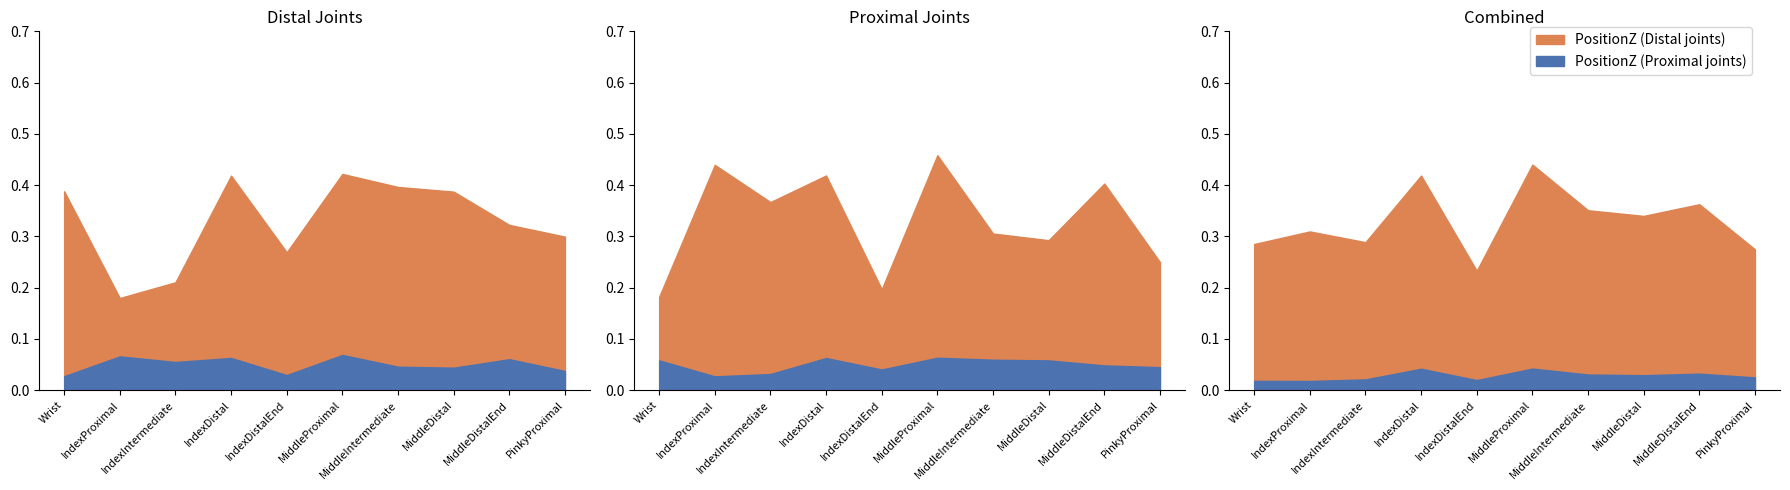

At how many categories does at least one series exceed 0?

10